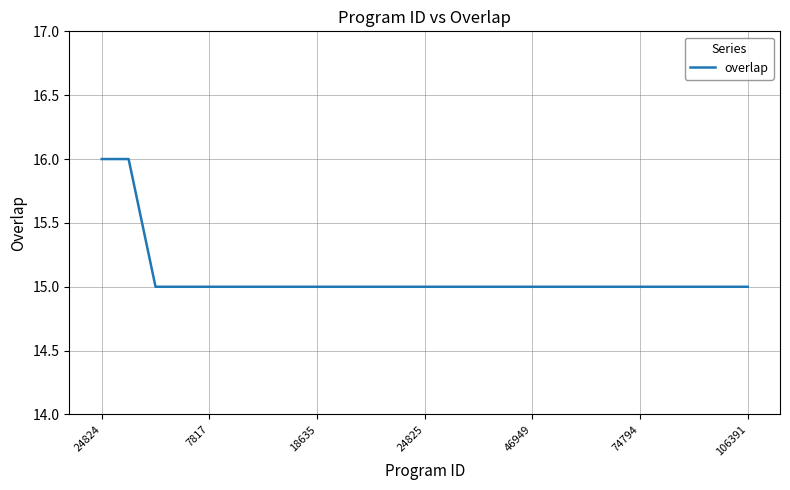

What is the greatest value displayed?

16